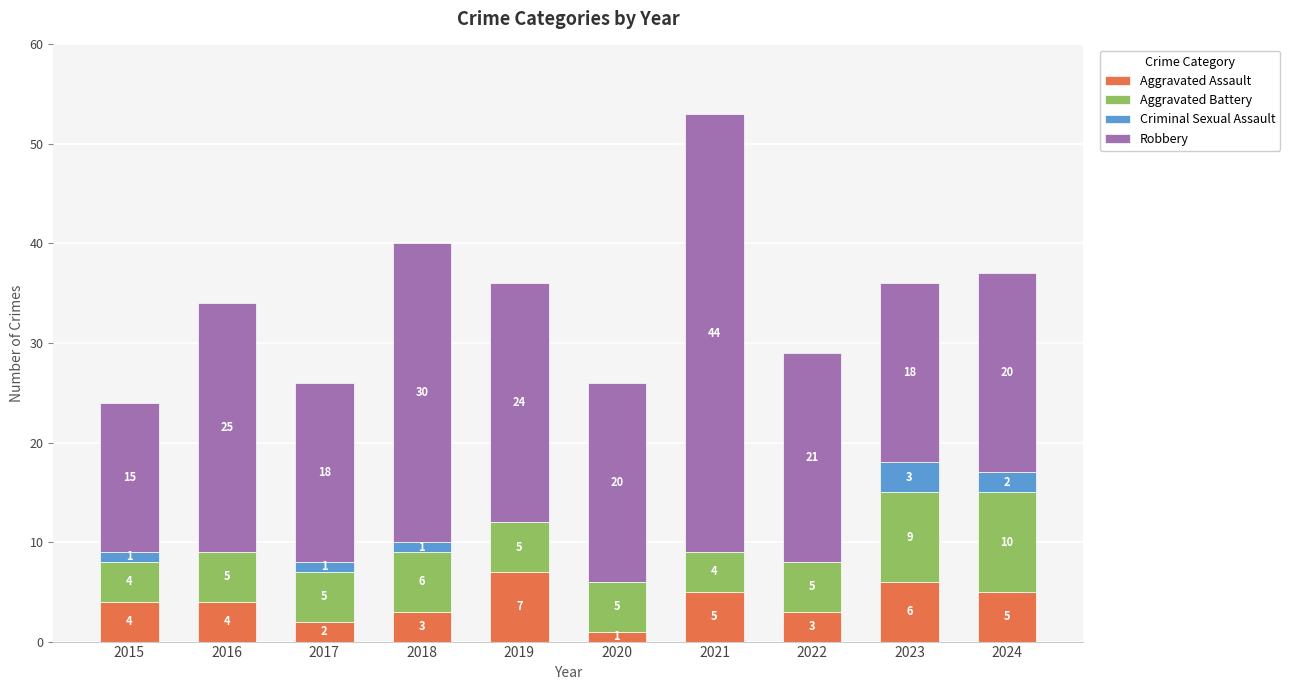

What is the sum of the Aggravated Assault values at 2016 and 2015?

8